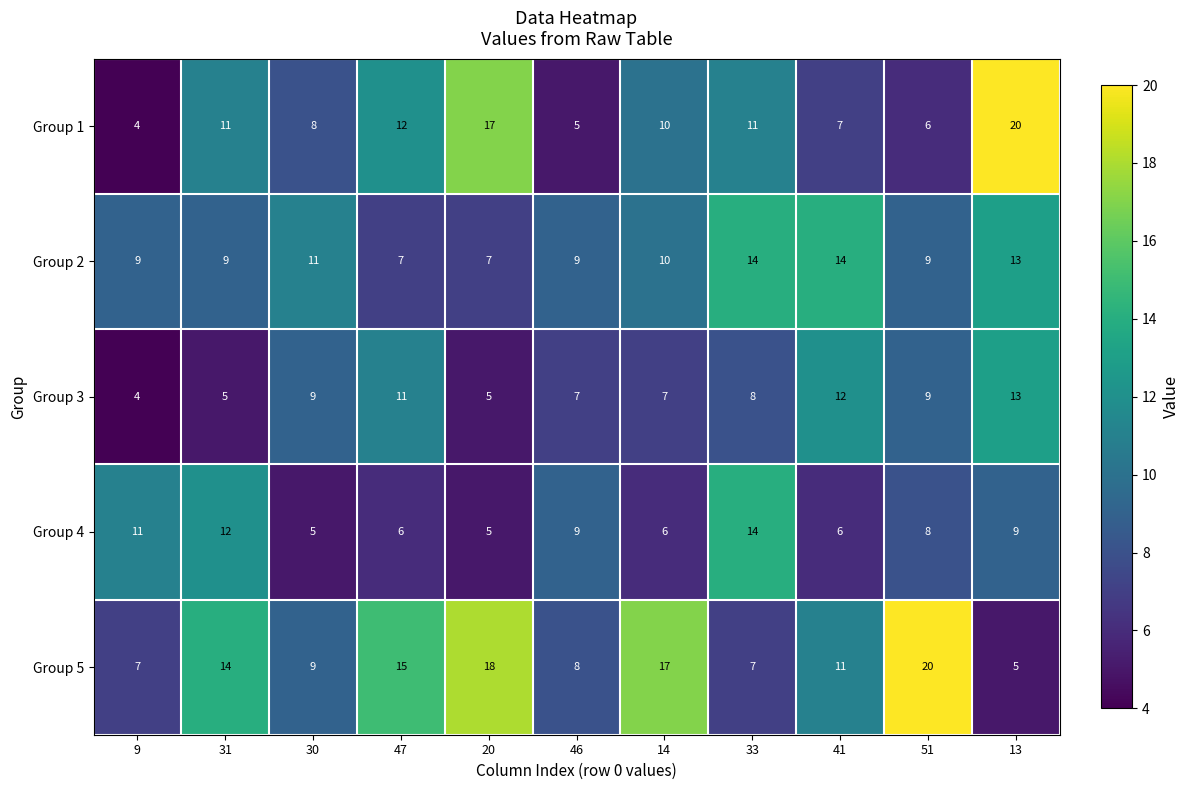

What is the spread (max minus min) of values at 47?

9